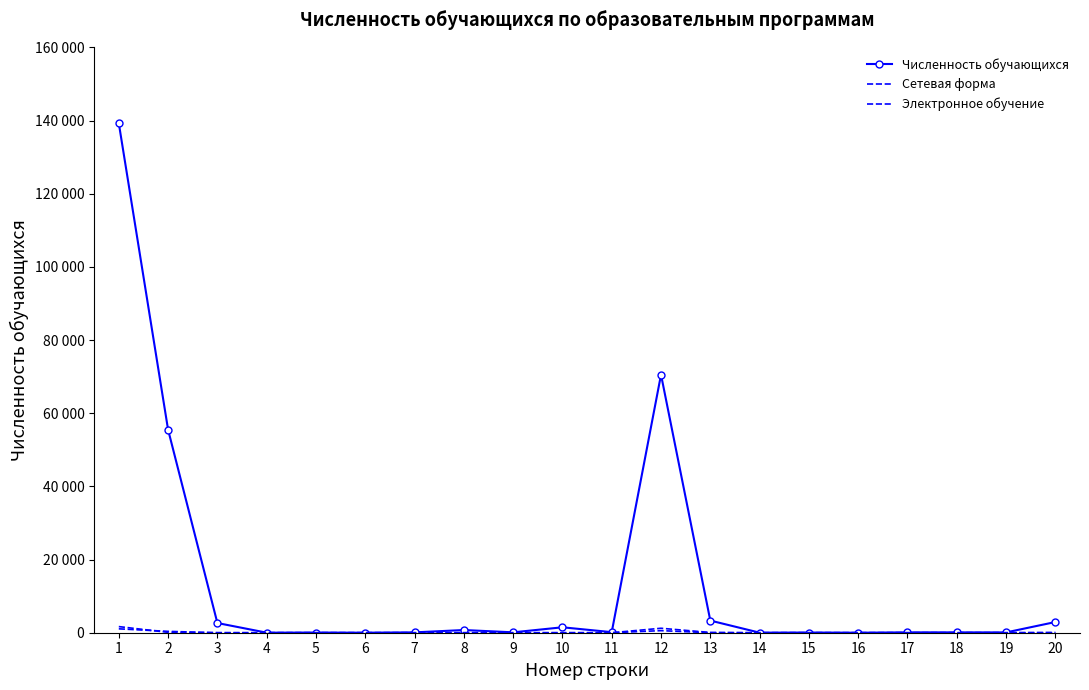

At which label does Сетевая форма first exceed 1?

1